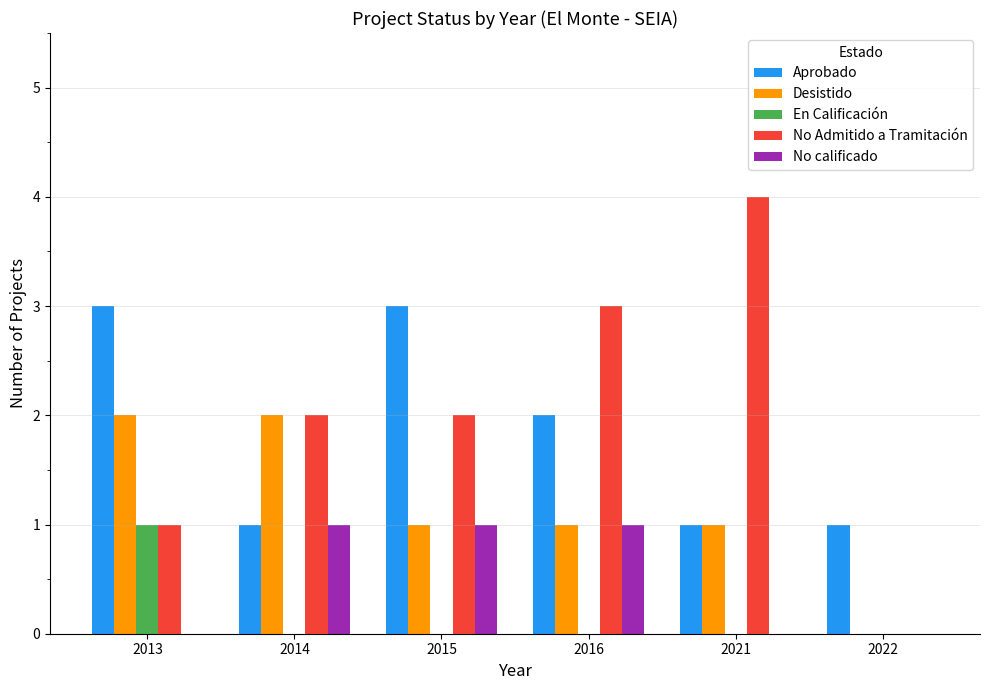

Which series has the largest total across all categories?

No Admitido a Tramitación